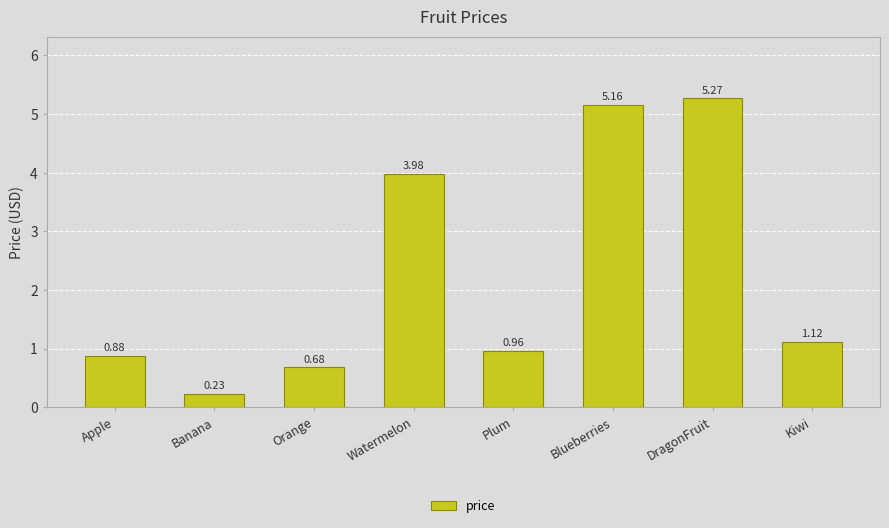

List the labels in order of value, largest first.

DragonFruit, Blueberries, Watermelon, Kiwi, Plum, Apple, Orange, Banana